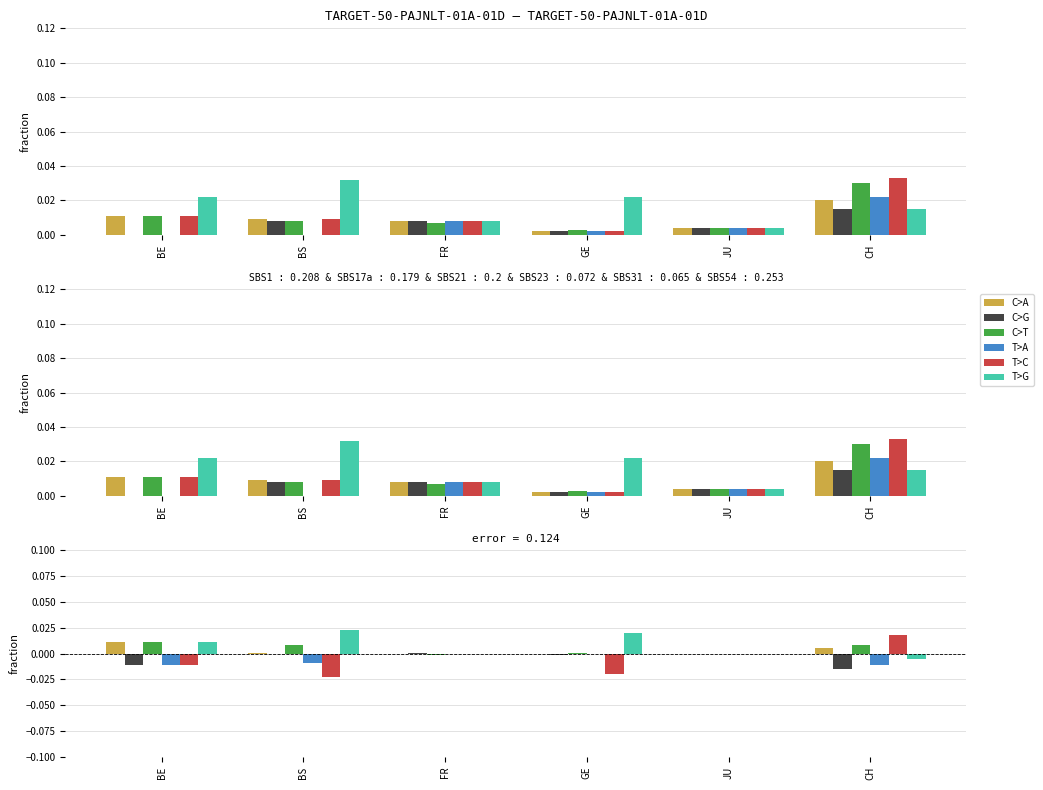

Does the chart contain stacked bars?

No